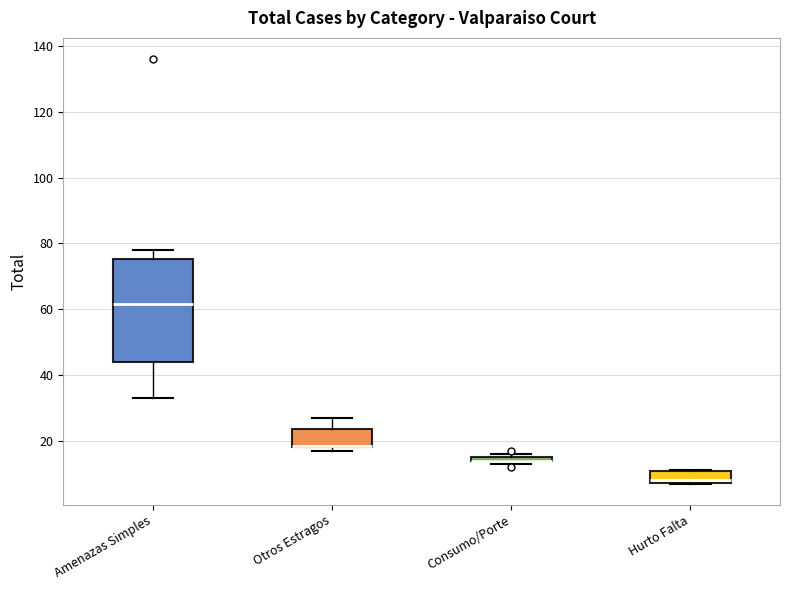

Where is the upper edge of the box for Consumo/Porte on the y-axis? The values are not printed on the chart, so give them approximately, as read against the axis.

16